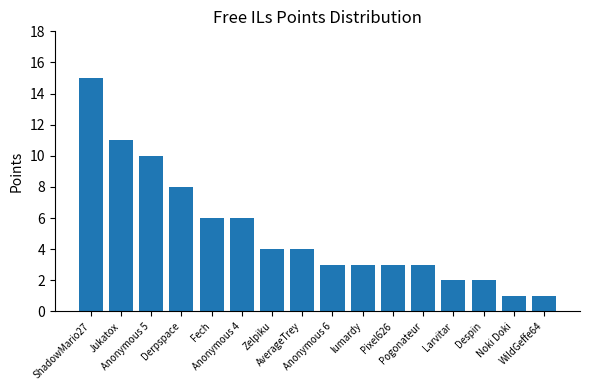

What is the greatest value displayed?

15